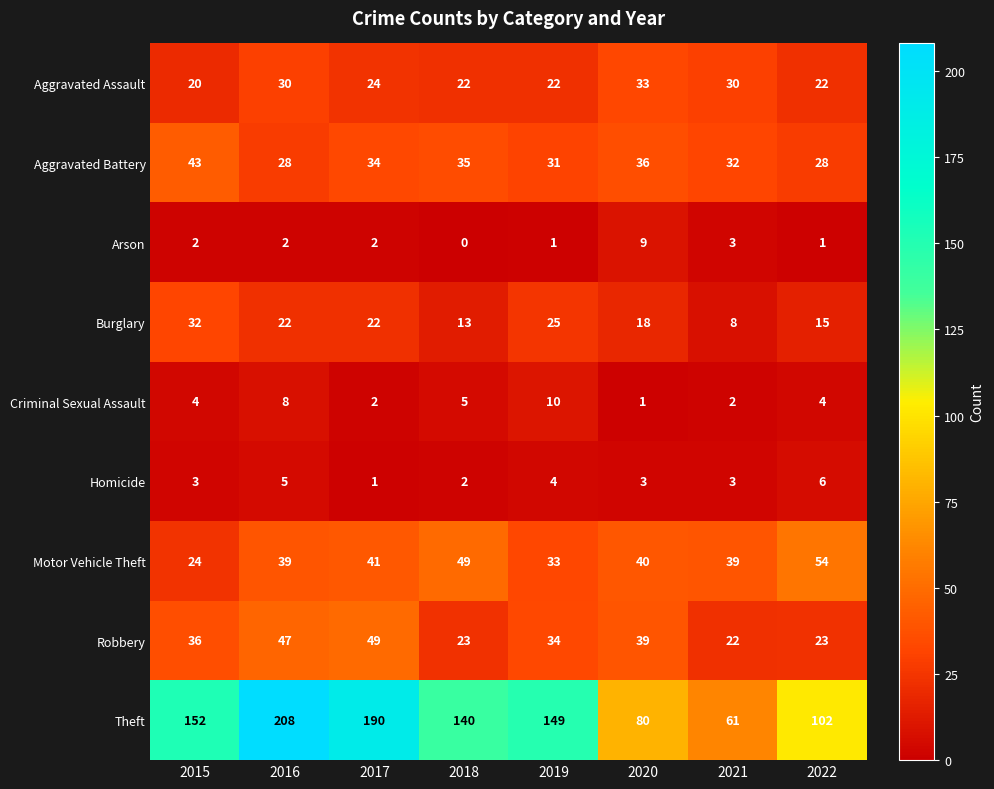

What is the difference between the second highest and second lowest values in the Criminal Sexual Assault series?

6